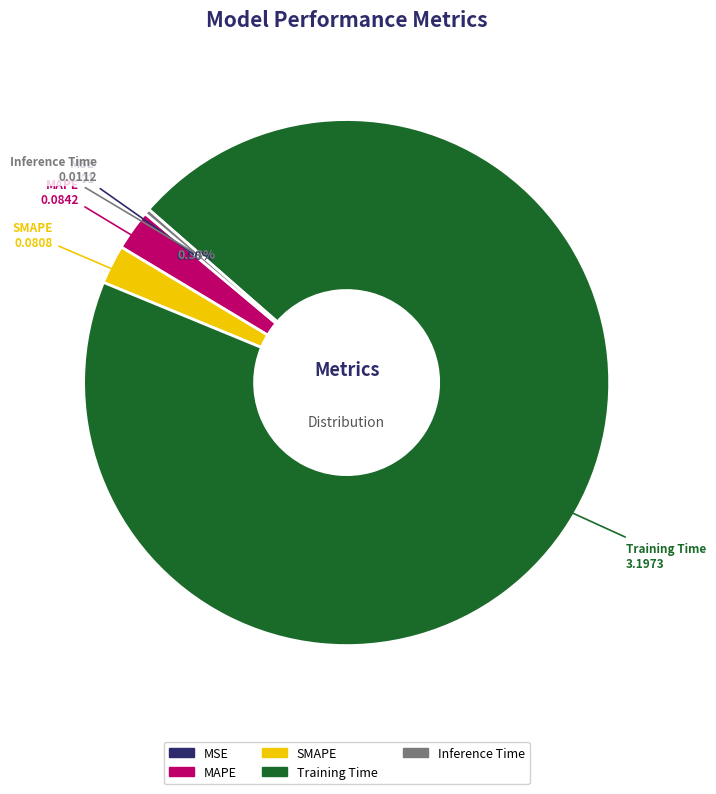

Which category has the biggest portion of the pie?

Training Time